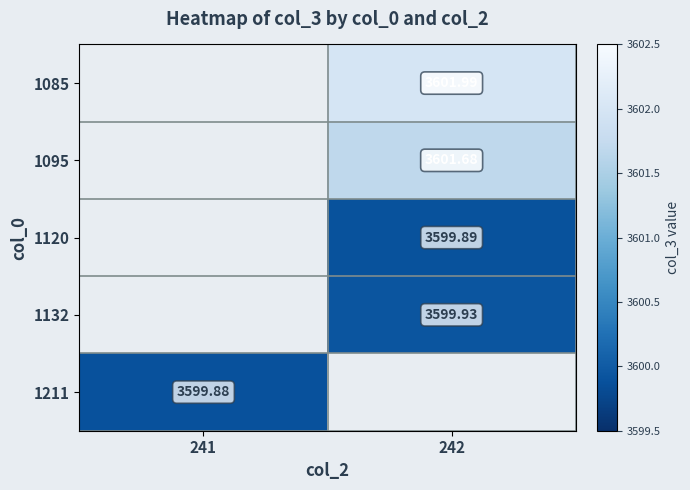

Which series has the widest spread of values?

1211